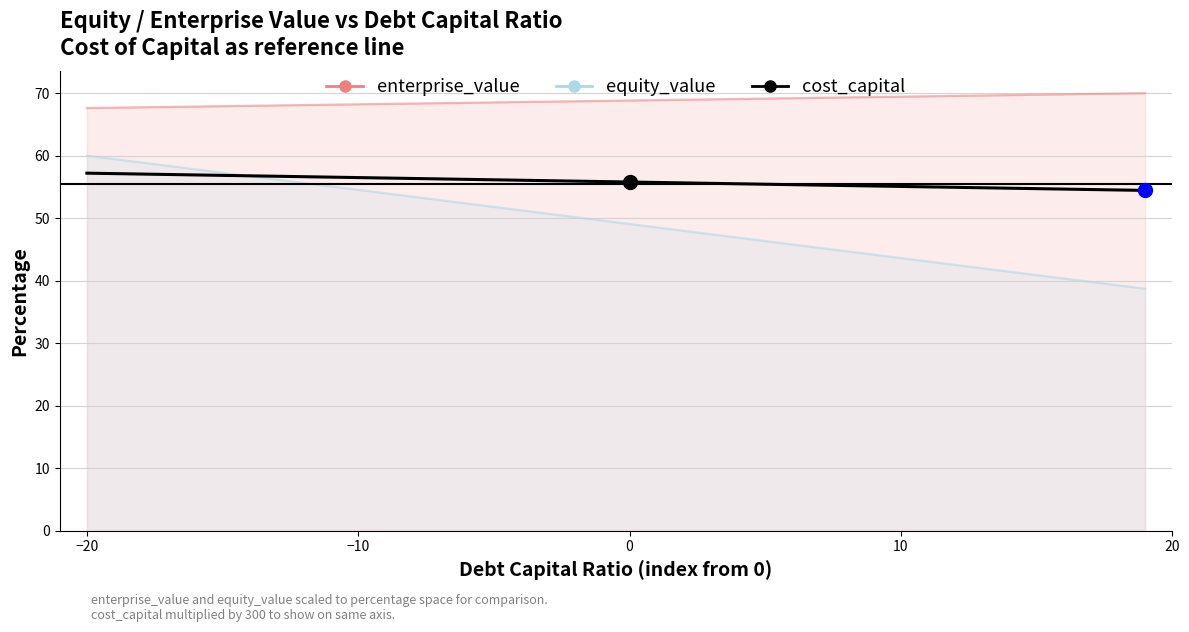

What are all the series names shown in the legend?

enterprise_value, equity_value, cost_capital